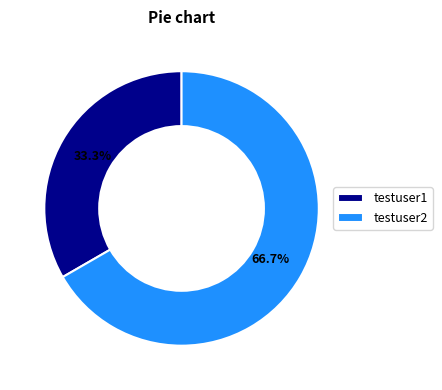

The testuser1 slice represents 41% of the pie. True or false?

False